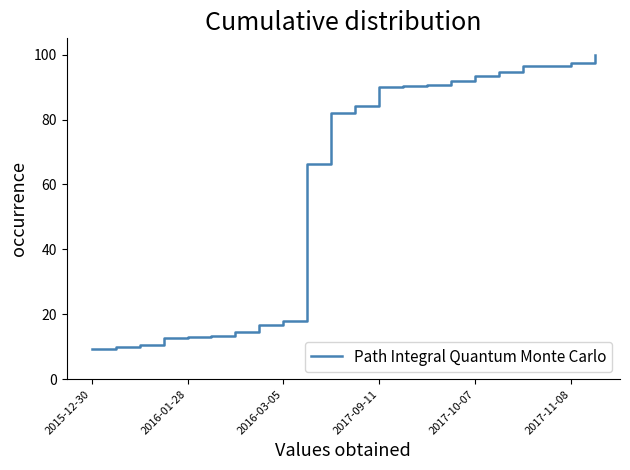

How many categories are shown in the chart?

22